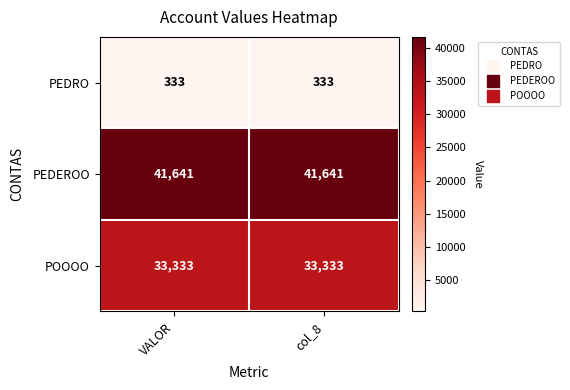

What is the sum of all PEDEROO values?

83282